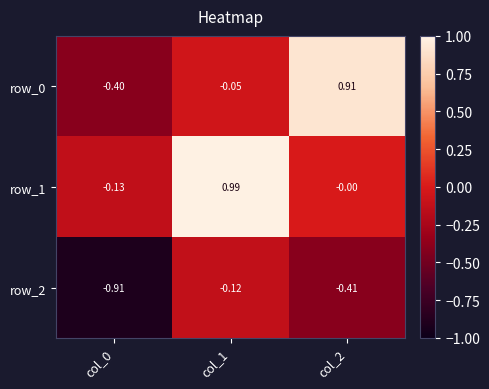

What is the total value across all series at col_1?

0.8